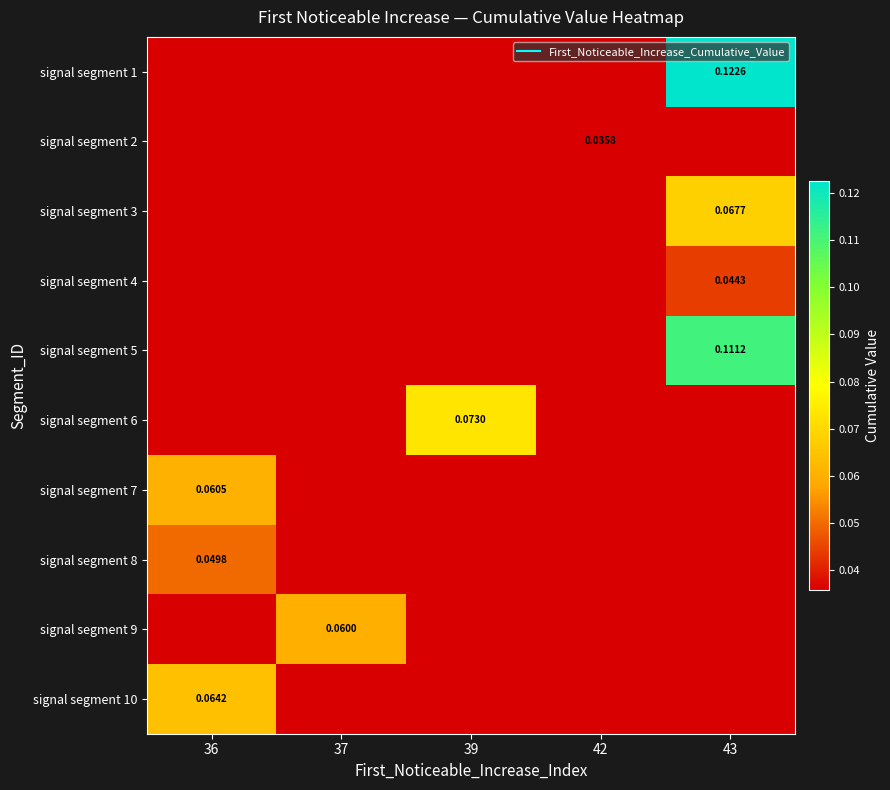

Which has a higher value, 43 or 39?

43